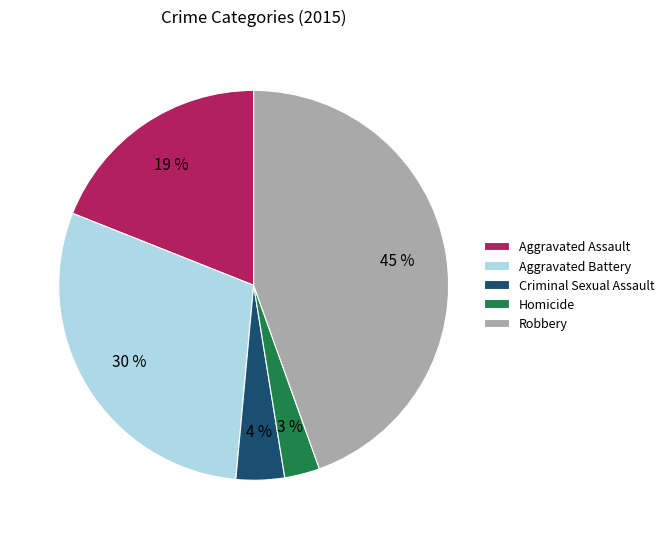

What is the smallest slice in the pie chart?

Homicide